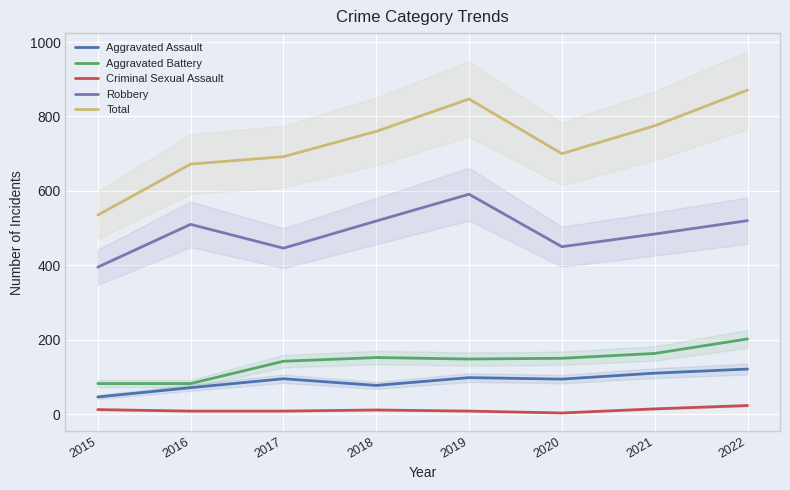

Rank the series by their maximum value, from lowest to highest.

Criminal Sexual Assault, Aggravated Assault, Aggravated Battery, Robbery, Total